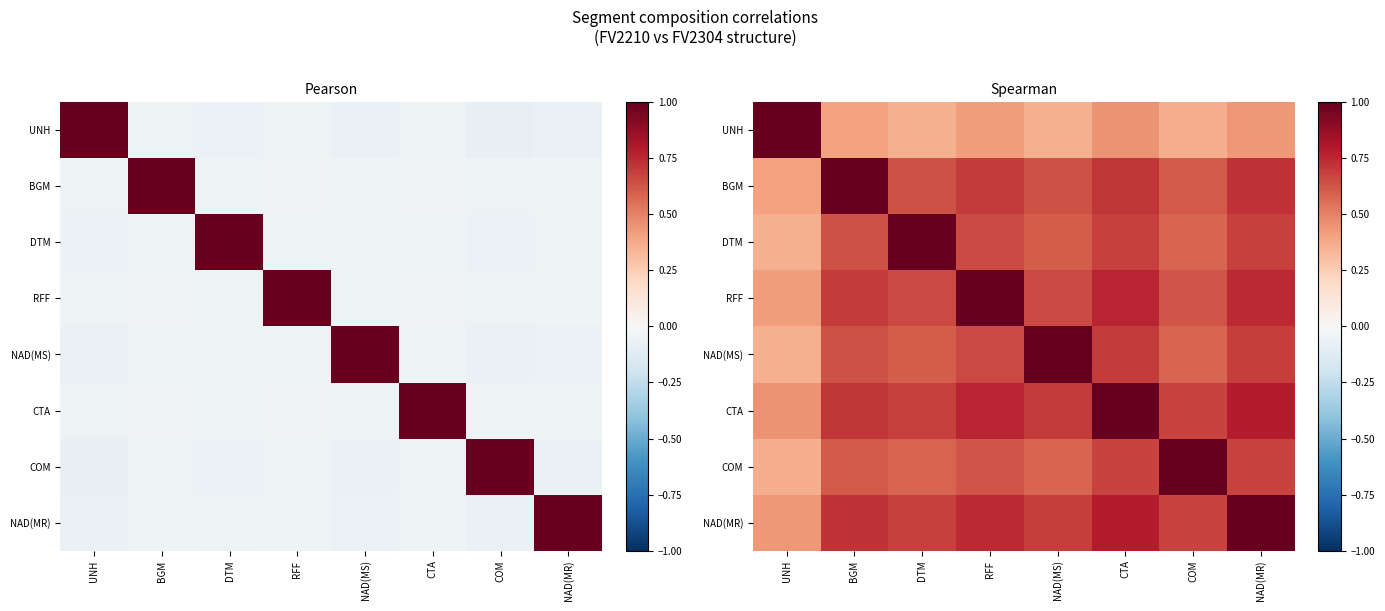

What is the difference between the second highest and minimum values in the BGM series?

0.3